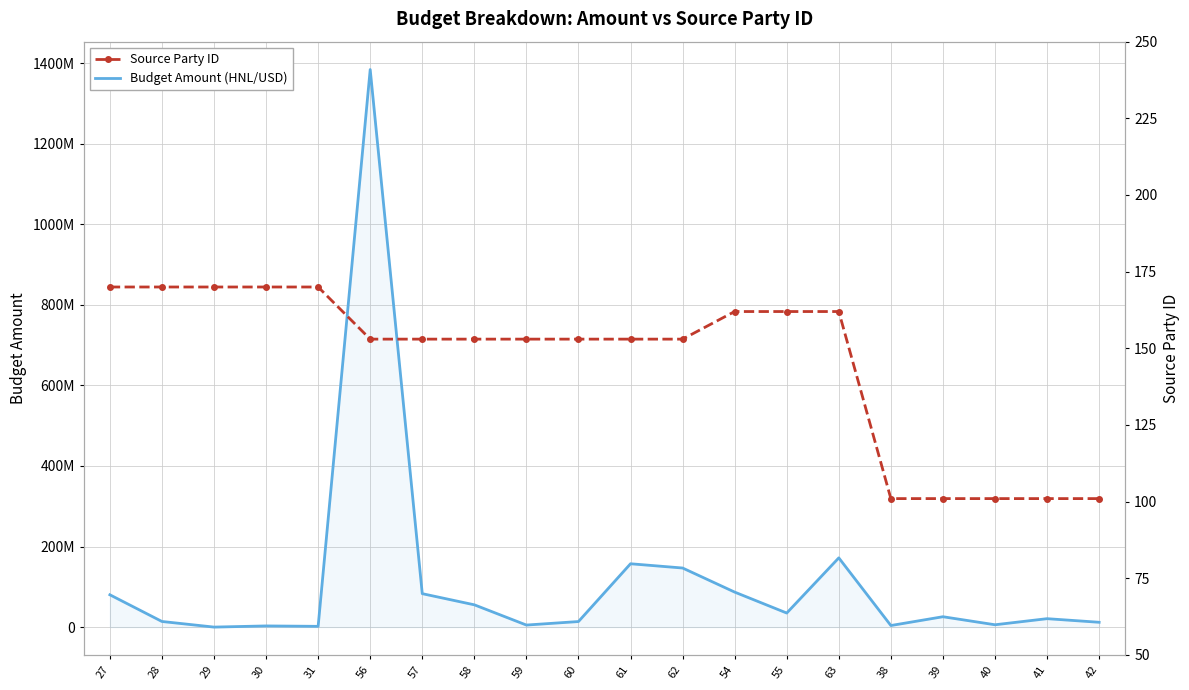

At which label is Source Party ID closest to 135?

56